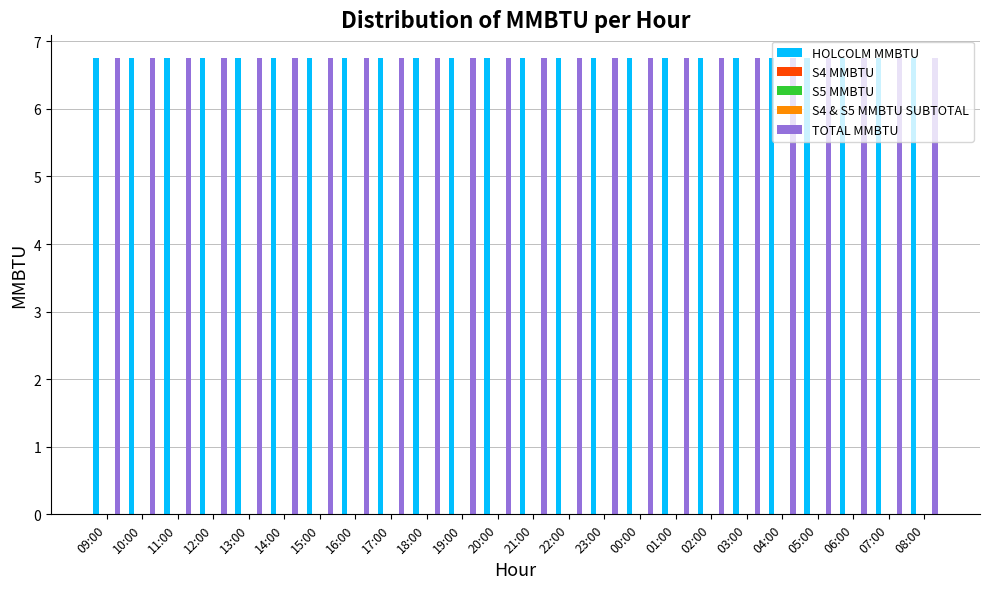

What is the total value across all series at 09:00?

13.5